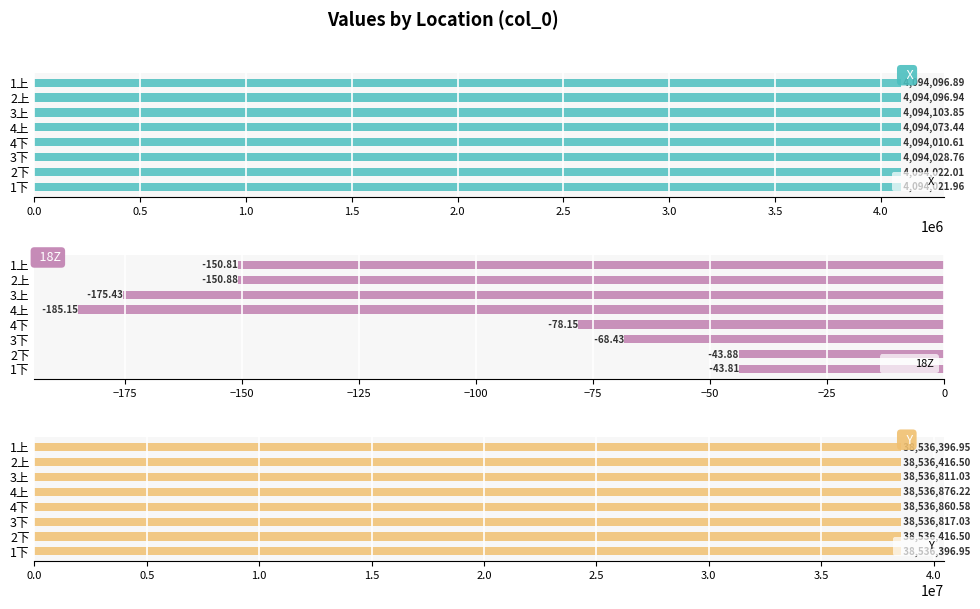

List the labels in order of X value, largest first.

3上, 2上, 1上, 4上, 3下, 2下, 1下, 4下